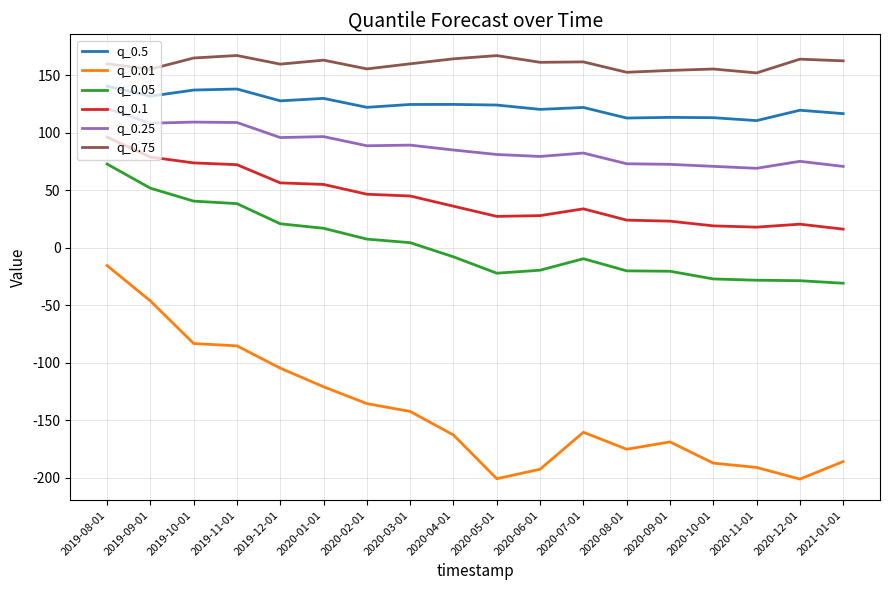

True or false: q_0.75 and q_0.5 intersect in this chart.

False